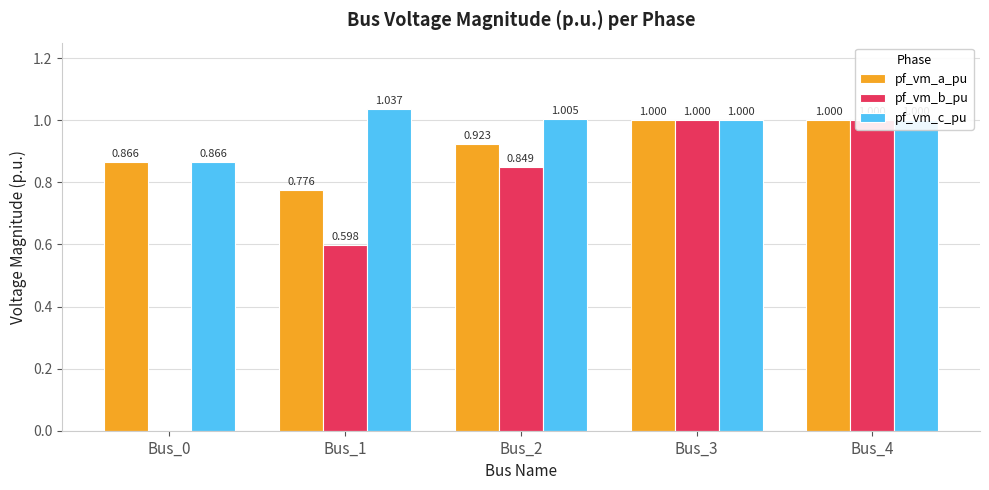

What is the value of the pf_vm_b_pu bar at the 5th from the left?

1.0